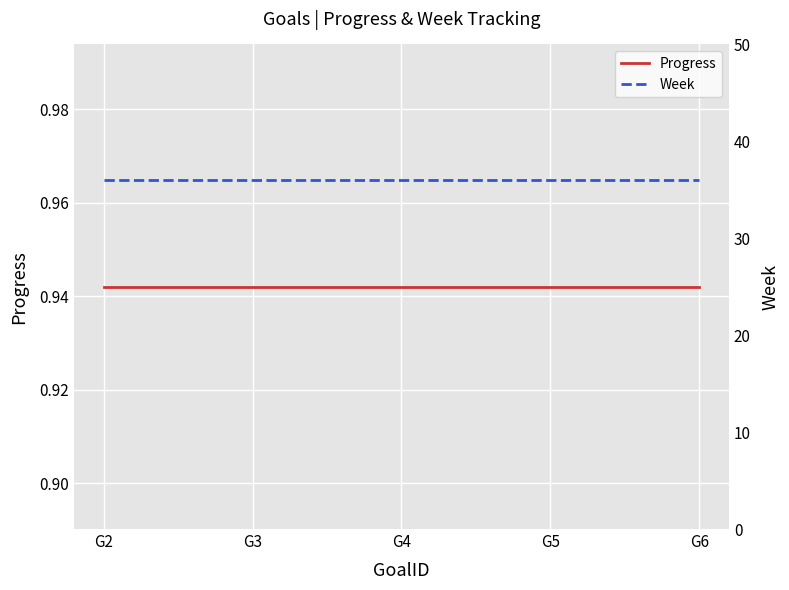

At how many categories does at least one series exceed 26?

5